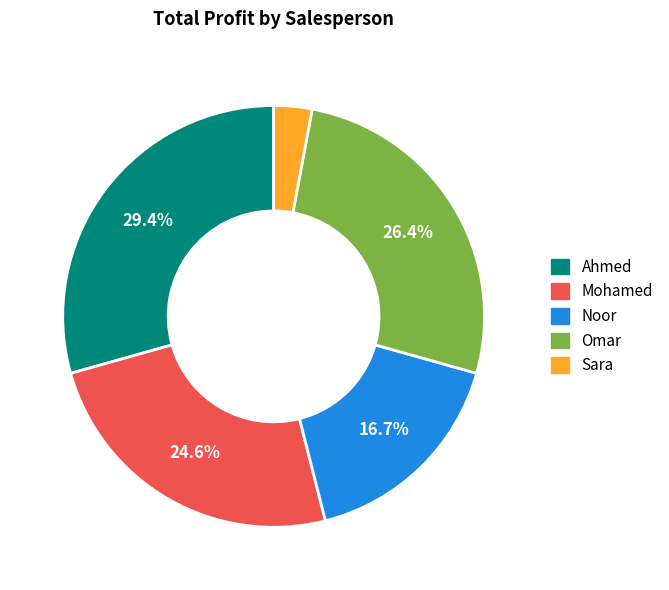

Which has a higher value, Ahmed or Omar?

Ahmed